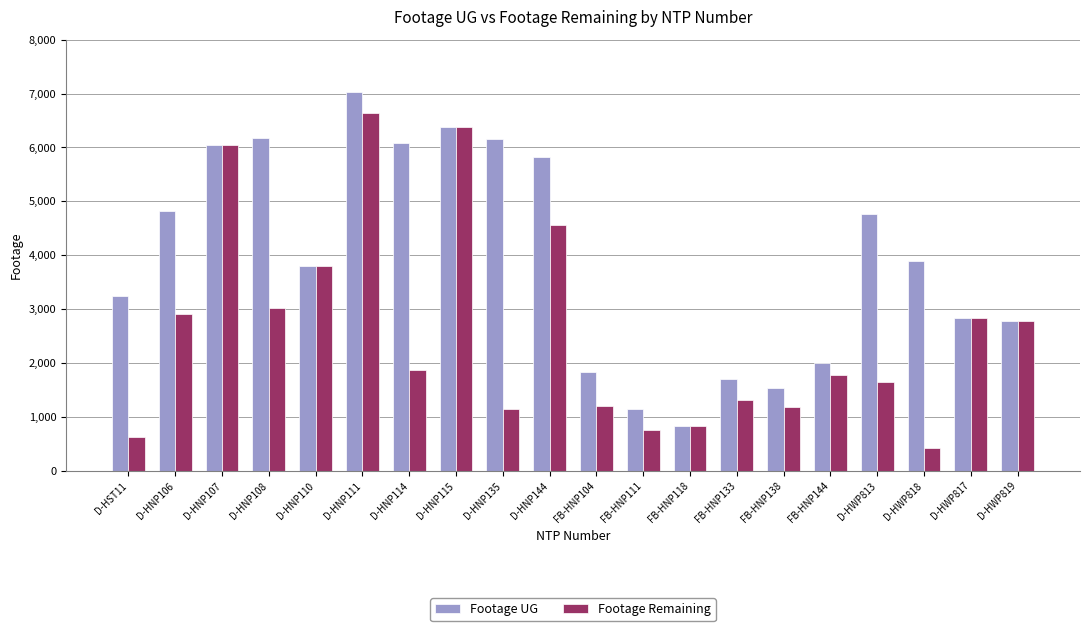

How many groups of bars are there?

20